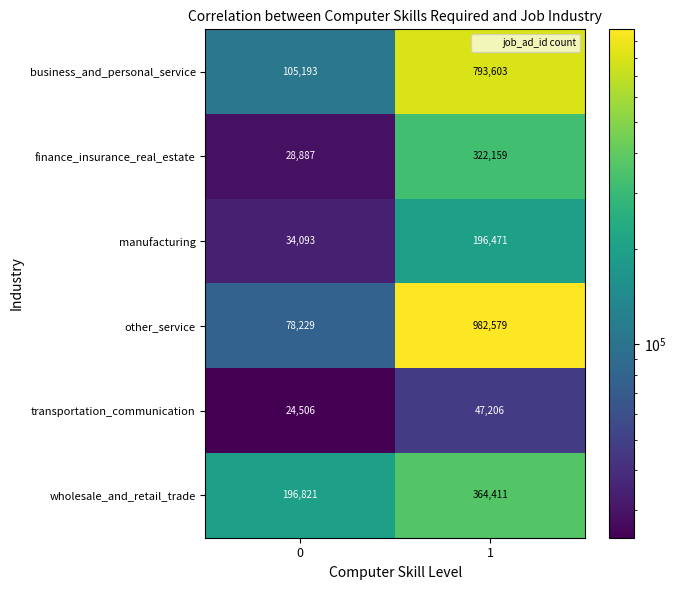

Reading right to left, what are all the values shown in this chart?

business_and_personal_service: 1=793603	0=105193
finance_insurance_real_estate: 1=322159	0=28887
manufacturing: 1=196471	0=34093
other_service: 1=982579	0=78229
transportation_communication: 1=47206	0=24506
wholesale_and_retail_trade: 1=364411	0=196821